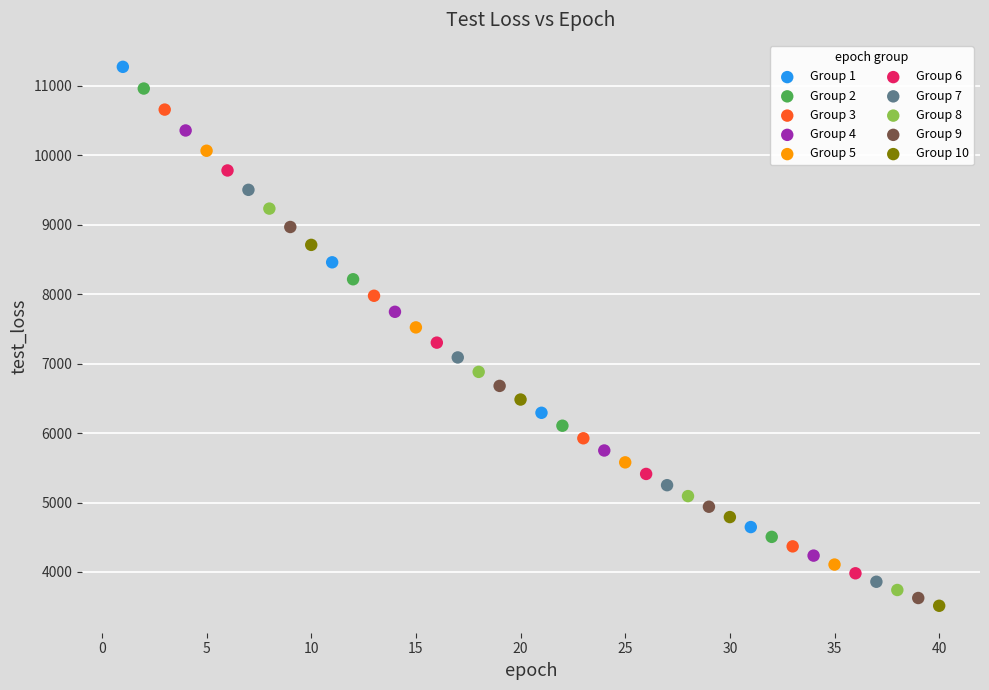

Which series has the widest spread of Y values?

Group 1